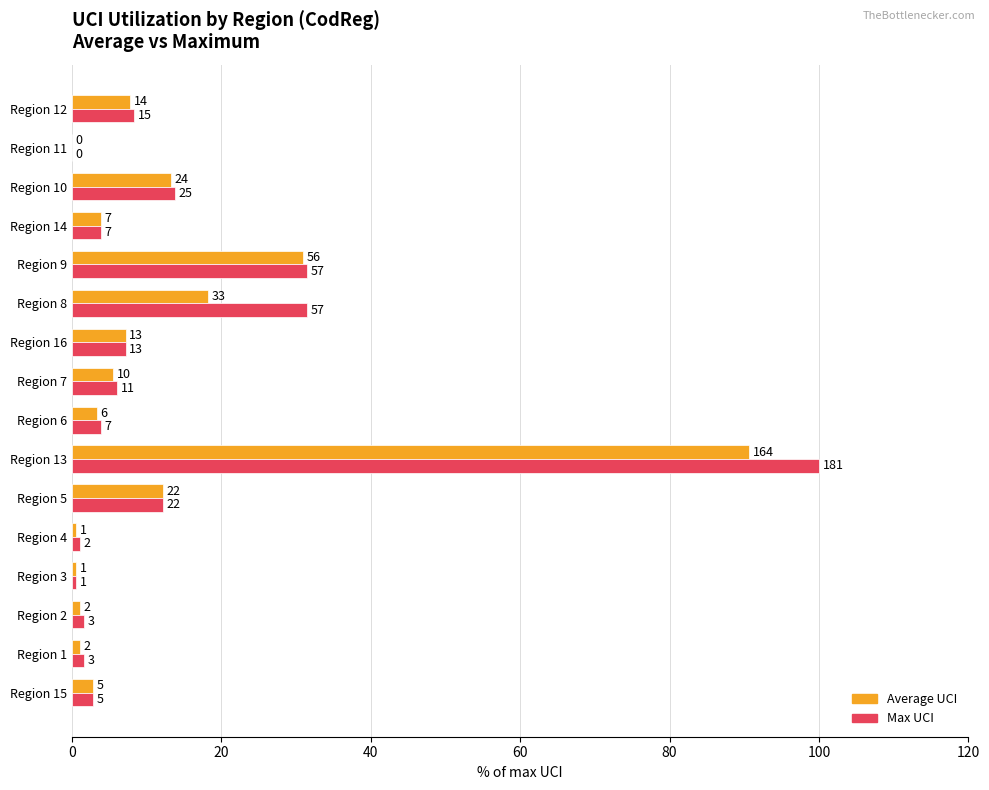

What are all the series names shown in the legend?

Average UCI, Max UCI